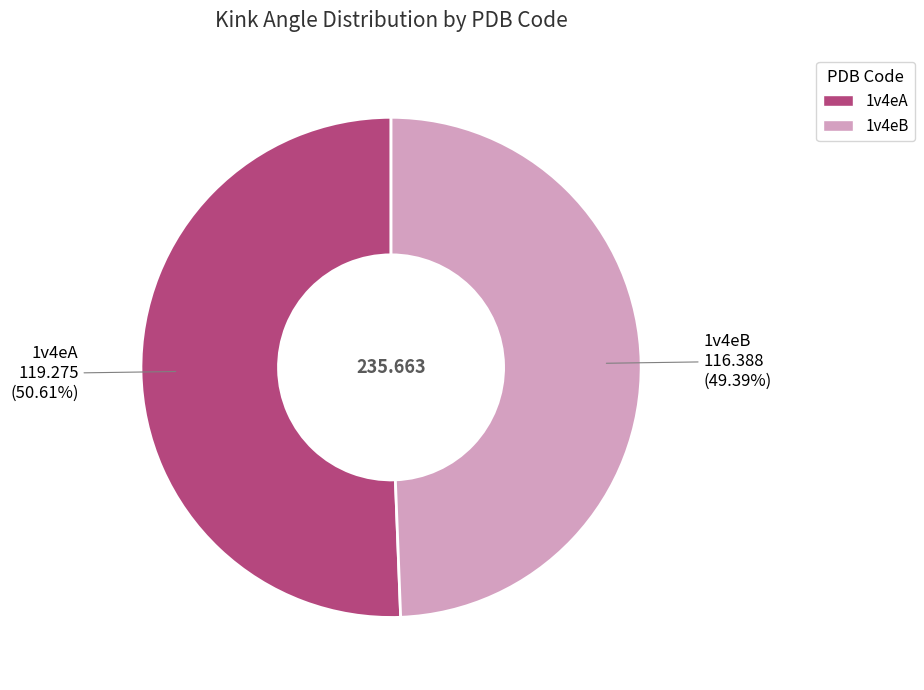

Do 1v4eB and 1v4eA together represent more than half of the pie?

Yes